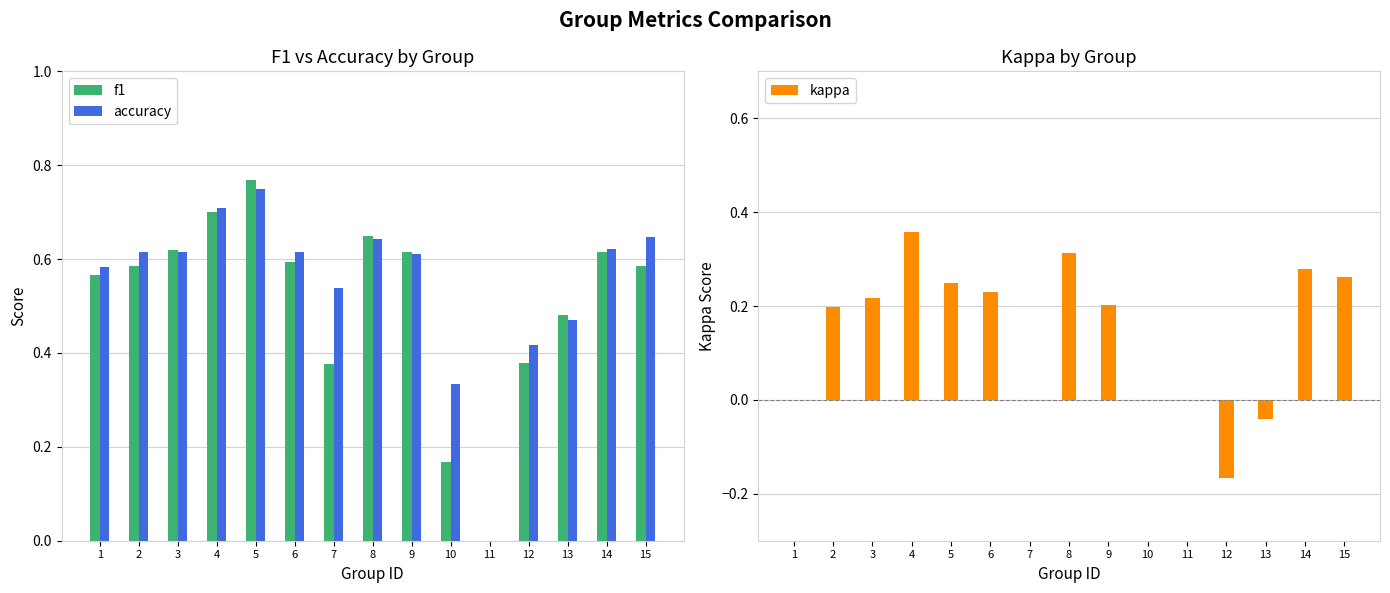

Which series changed the most between 4 and 15?

f1